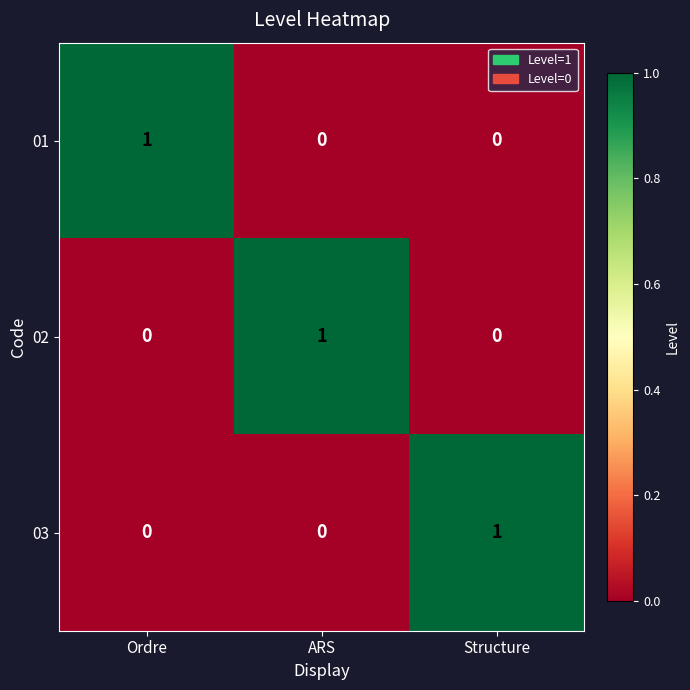

True or false: 01 has a value of 1 at Ordre.

False